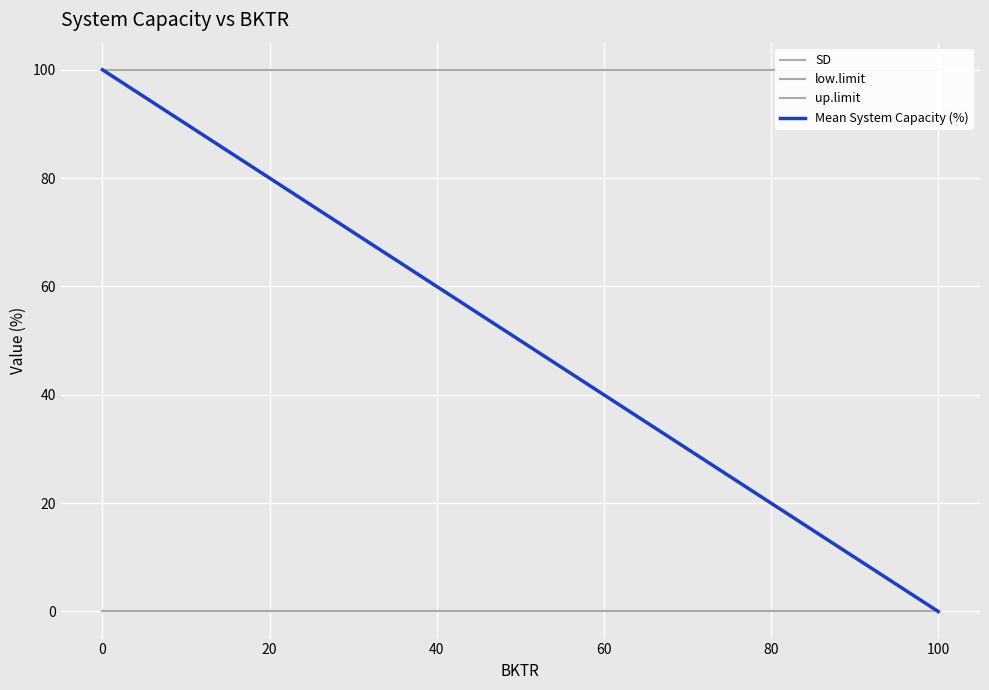

Reading left to right, transcribe all the data shown in this chart.

SD: 0	0	0	0	0	0
low.limit: 0	0	0	0	0	0
up.limit: 100	100	100	100	100	100
Mean System Capacity (%): 100	80	60	40	20	0